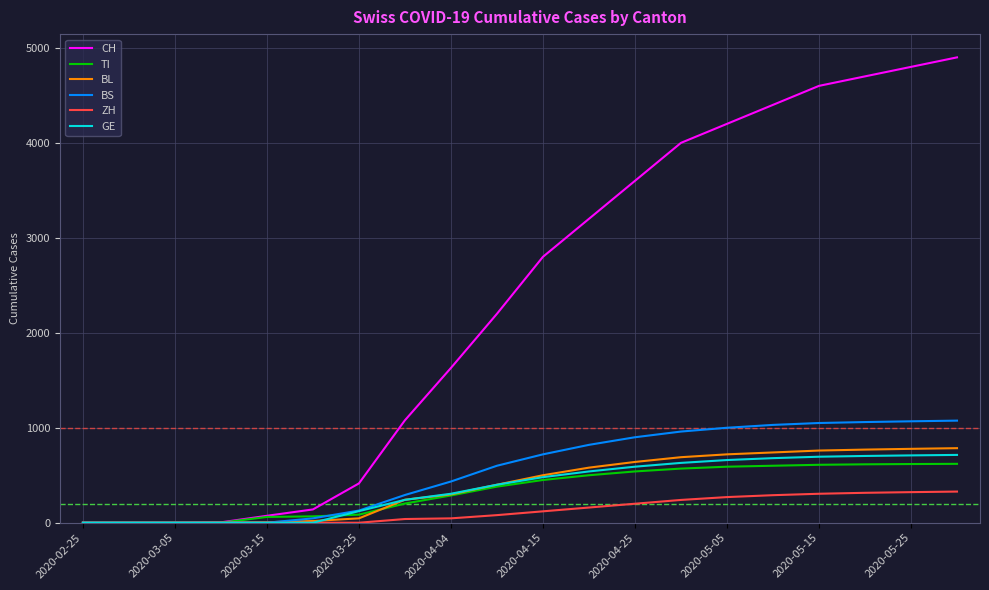

Which series has the largest total across all categories?

CH